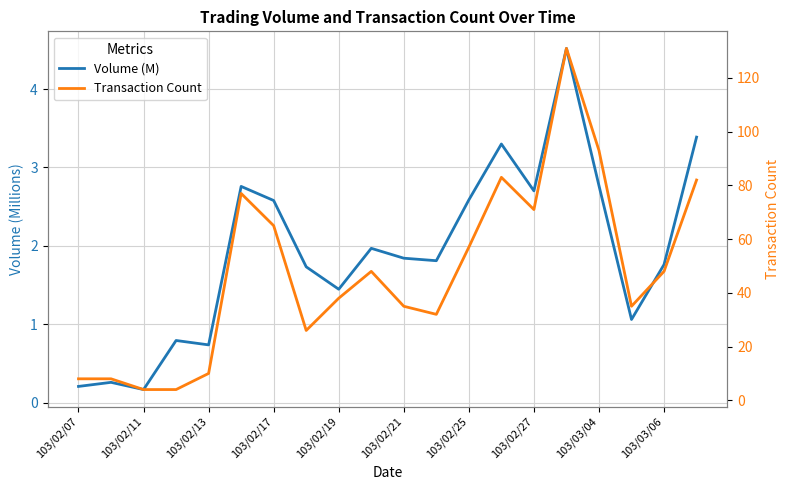

What is the difference between the maximum and minimum values in the Transaction Count series?

127.0